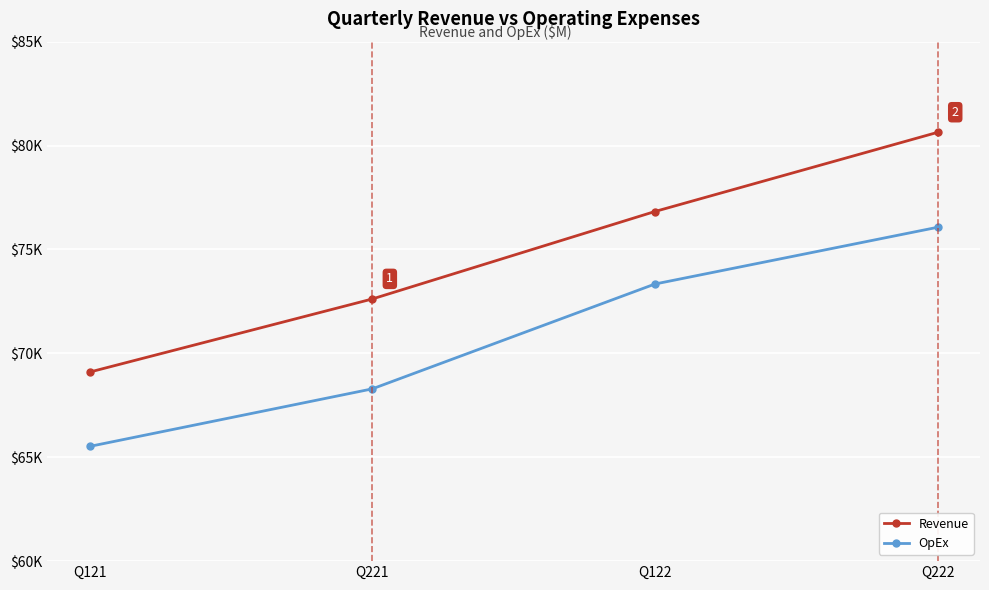

Is this an area chart (filled region under the line)?

No